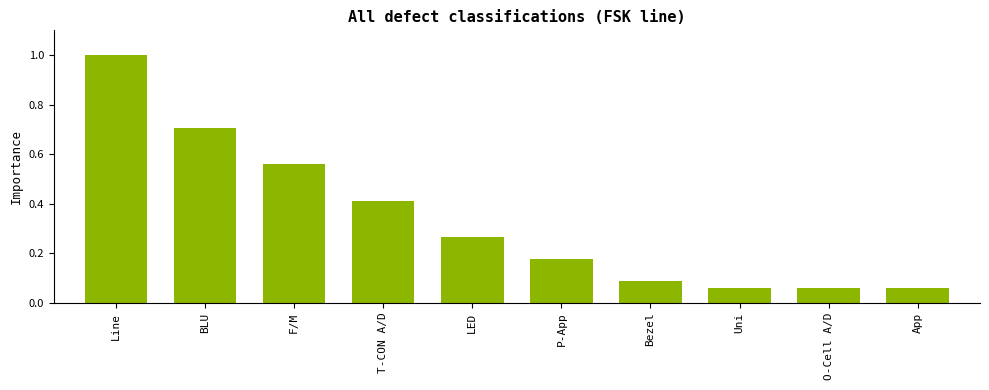

How many bars are there in total?

10